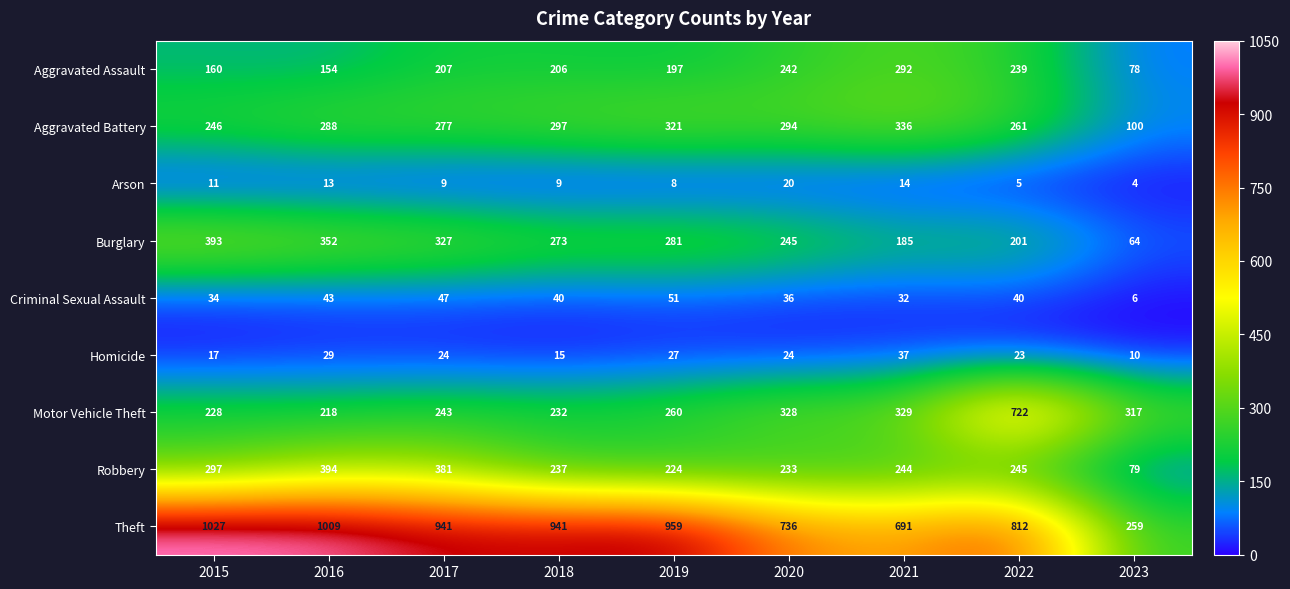

What is the spread (max minus min) of values at 2018?

932